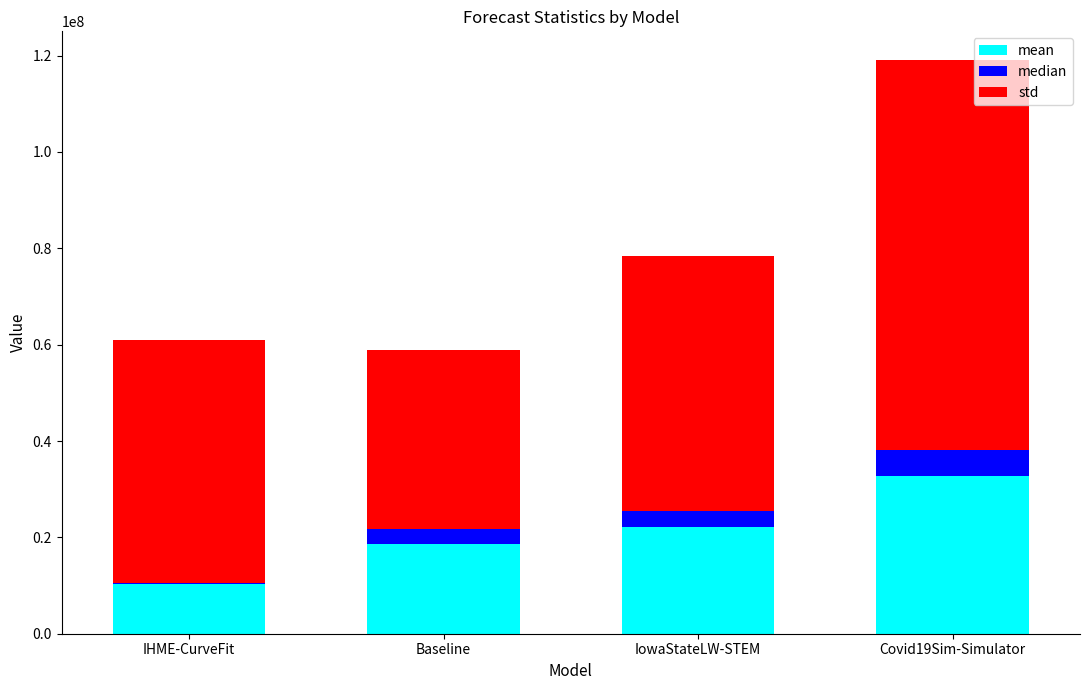

What is the total value across all series at Covid19Sim-Simulator?

119081402.9